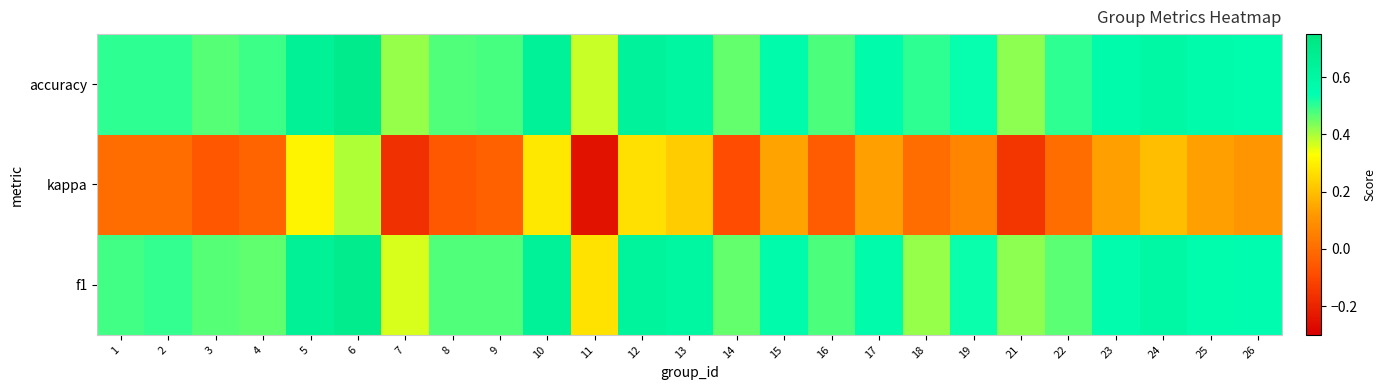

What is the maximum value shown in the chart?

0.7